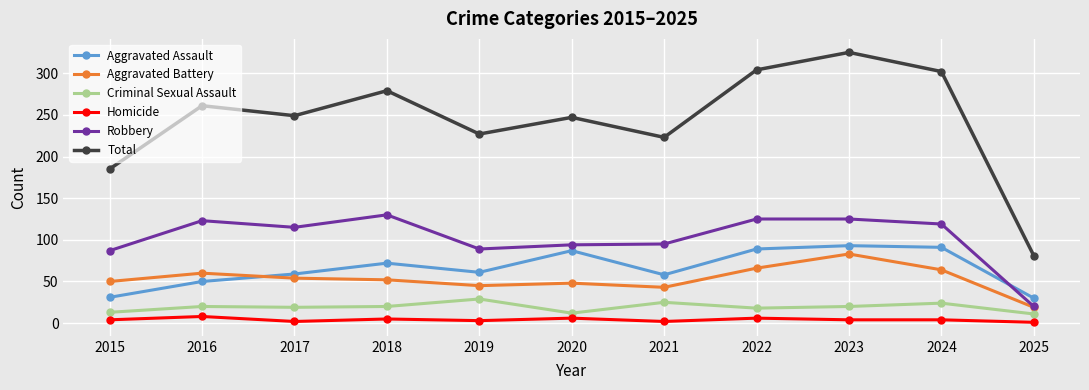

True or false: Homicide has more than 1 interior local peaks.

True